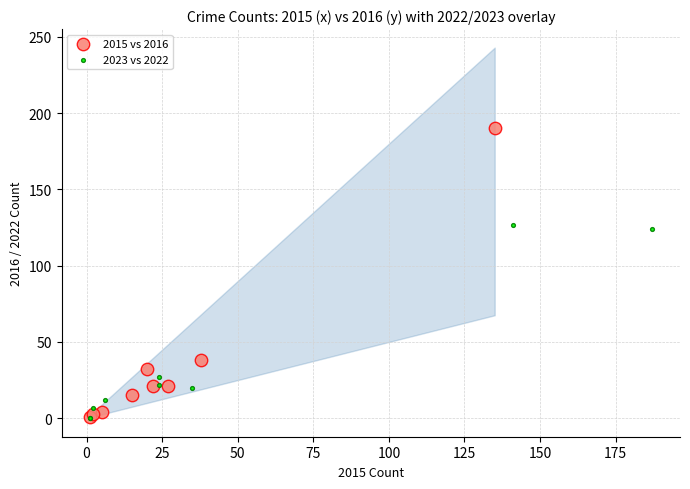

What are all the series names shown in the legend?

2015 vs 2016, 2023 vs 2022